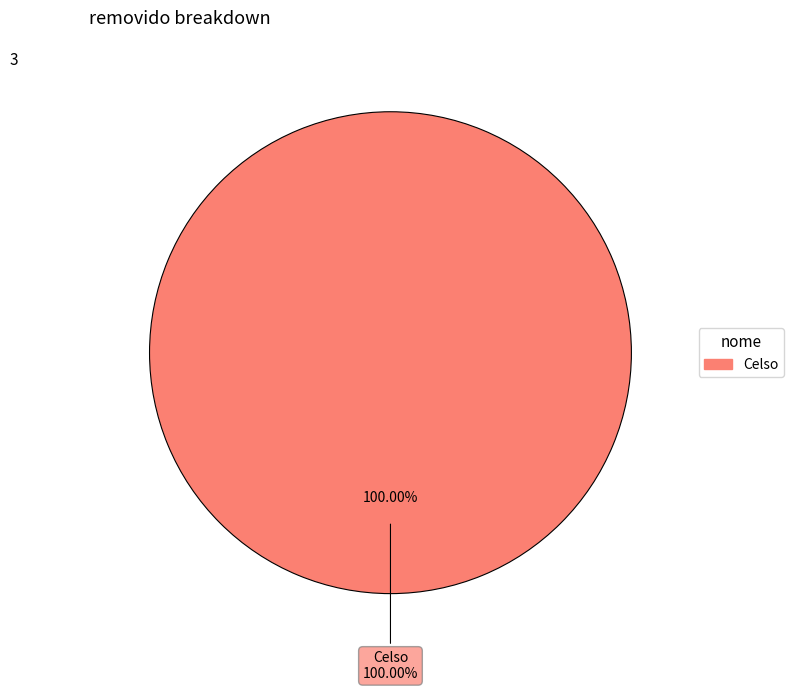

What percentage do Celso and Osvaldo together represent?

100.0%